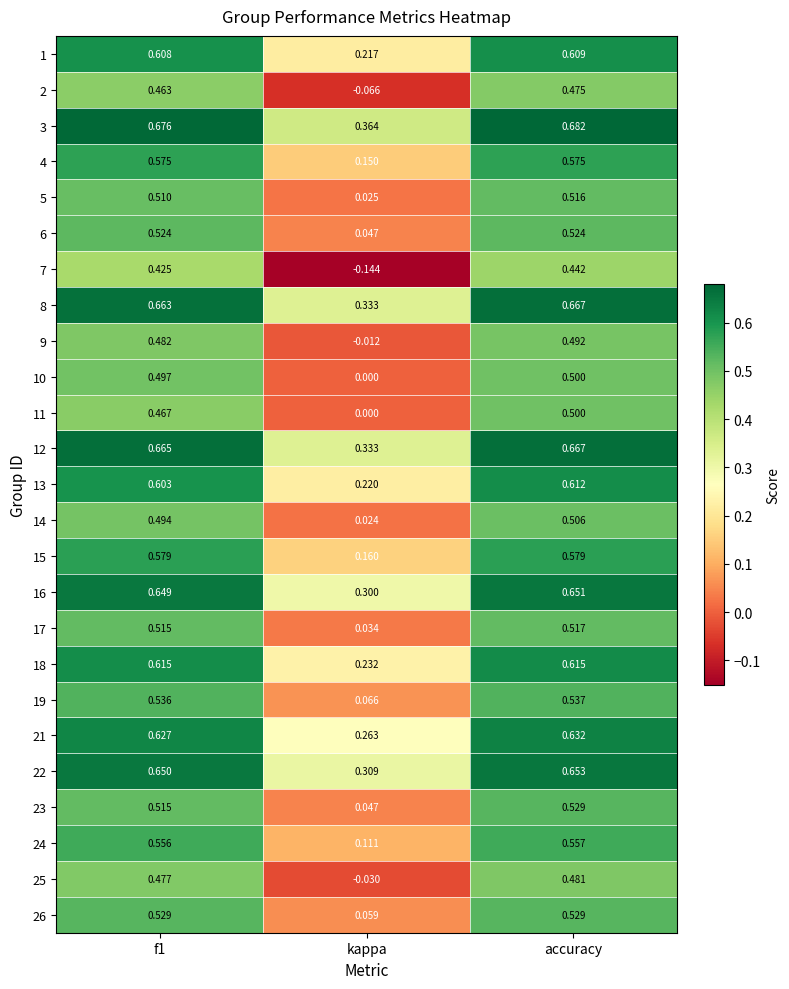

Which series has the largest range (max minus min)?

7